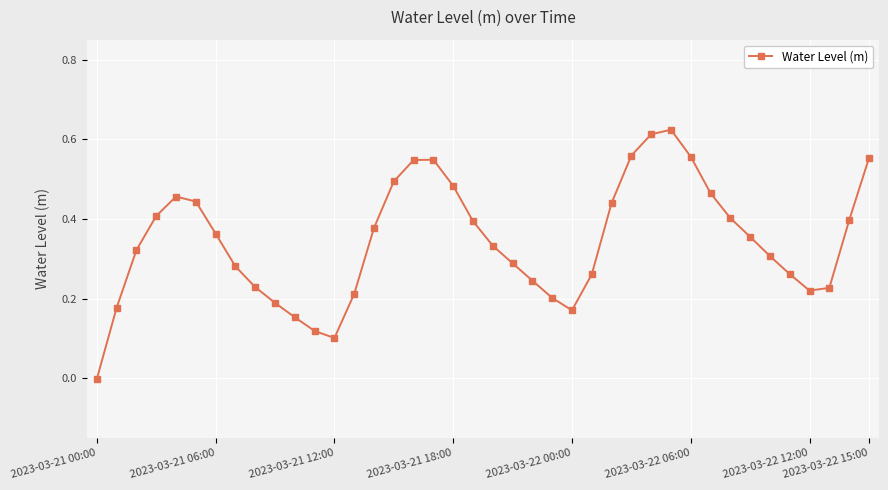

What is the sum of all values?

13.8